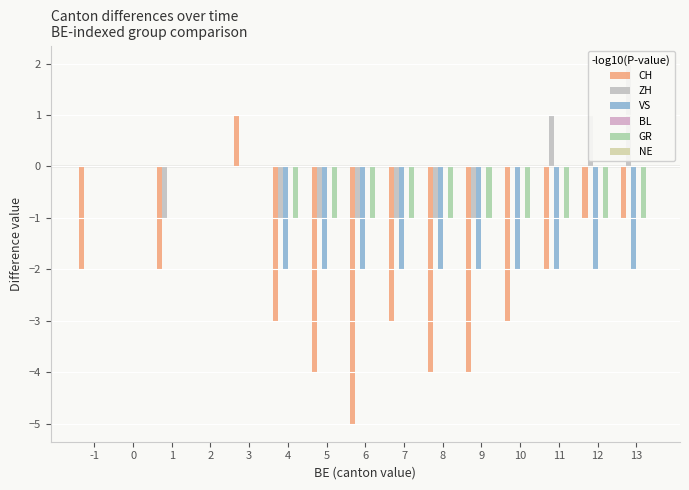

Is the value of NE at 5 greater than the value of GR at 3?

No